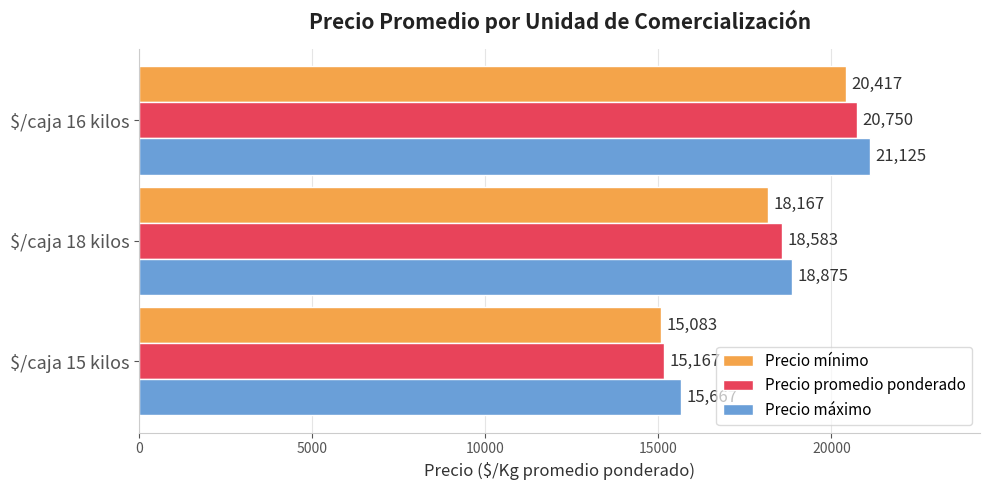

What is the difference between the second highest and minimum values in the Precio mínimo series?

3084